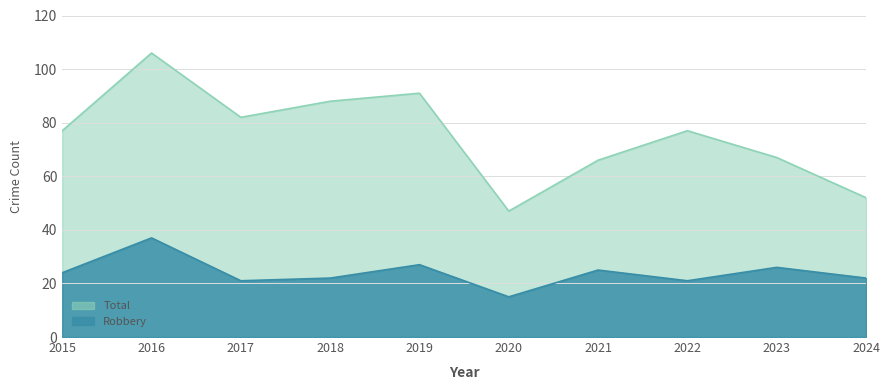

How many lines are shown in the chart?

2